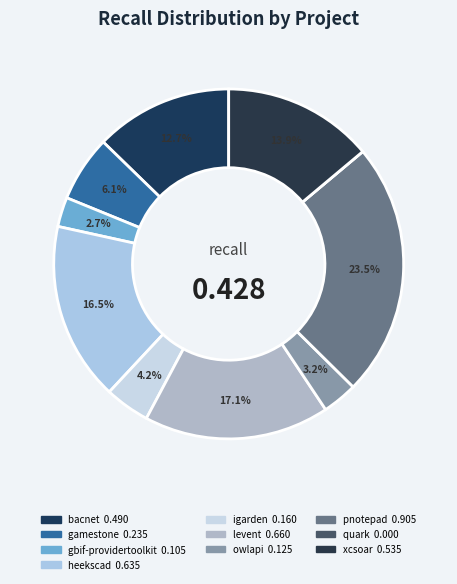

How many slices are in this pie chart?

10